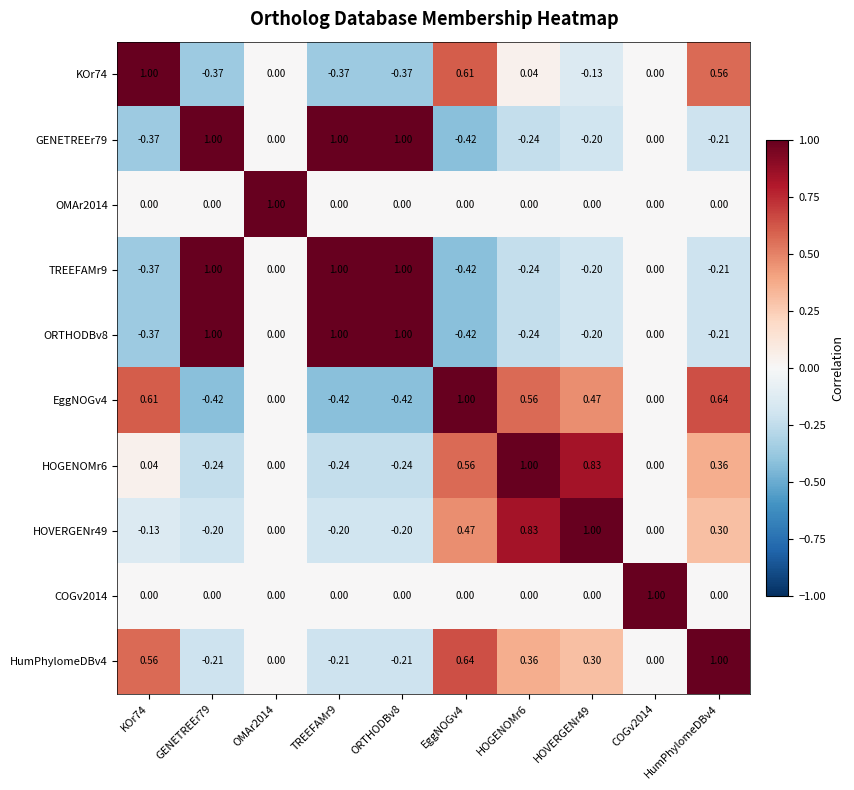

Is the value of HOGENOMr6 at TREEFAMr9 greater than the value of EggNOGv4 at ORTHODBv8?

Yes